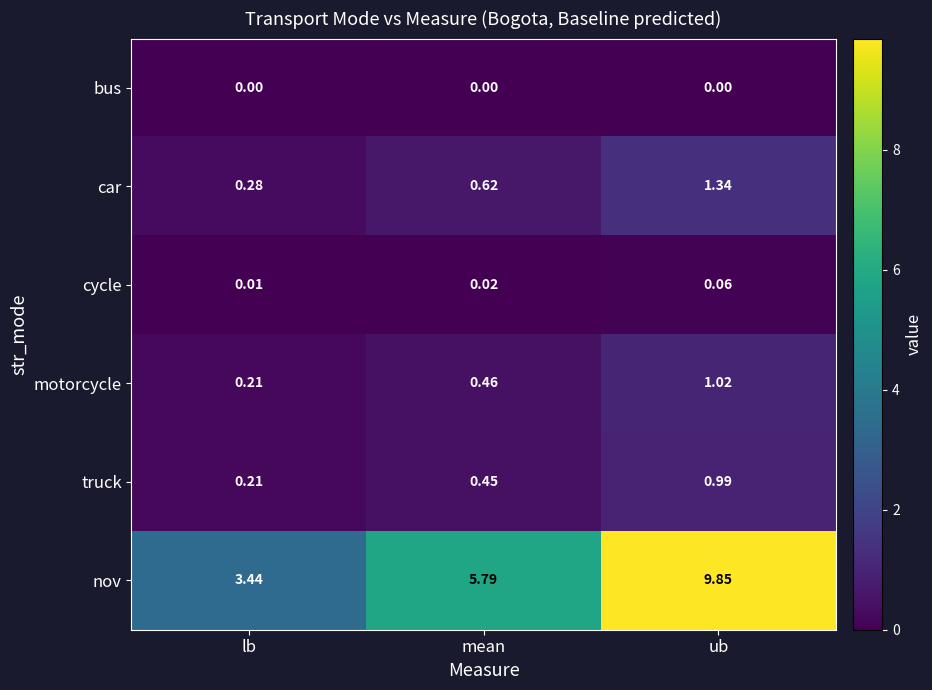

At which label is nov closest to 6?

mean